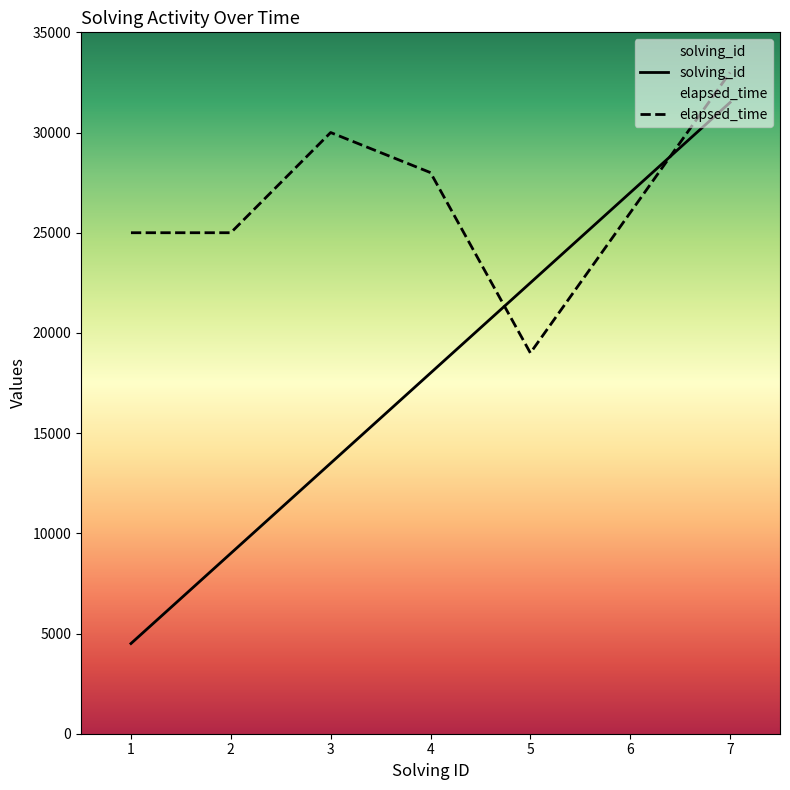

Which series ends up on top after the final intersection of elapsed_time and solving_id?

elapsed_time